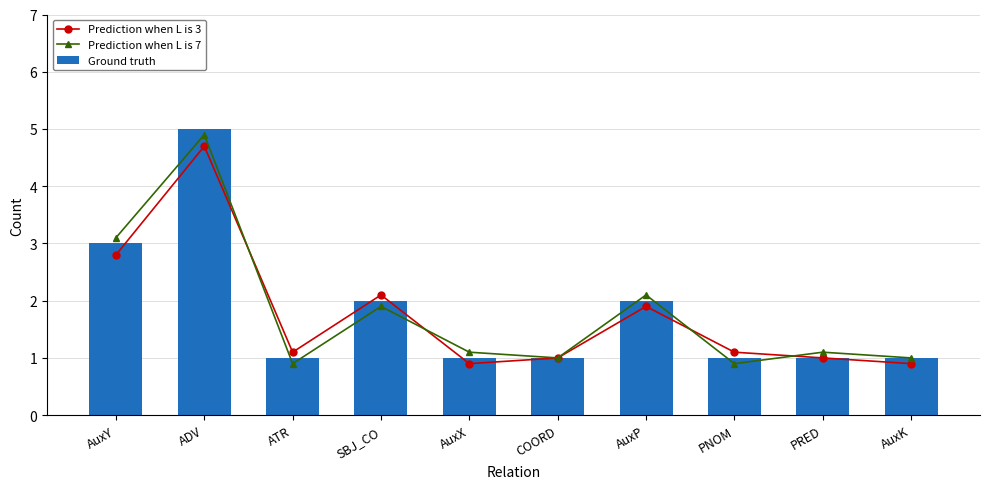

What position from the right is PNOM?

3